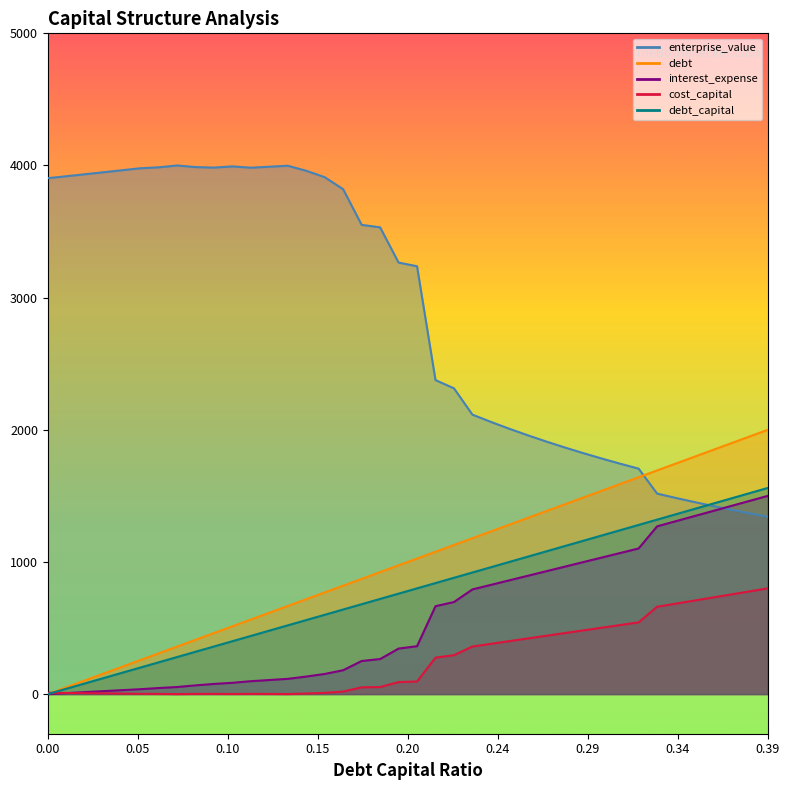

Is it true that enterprise_value equals 3550.7 at 0.17?

True